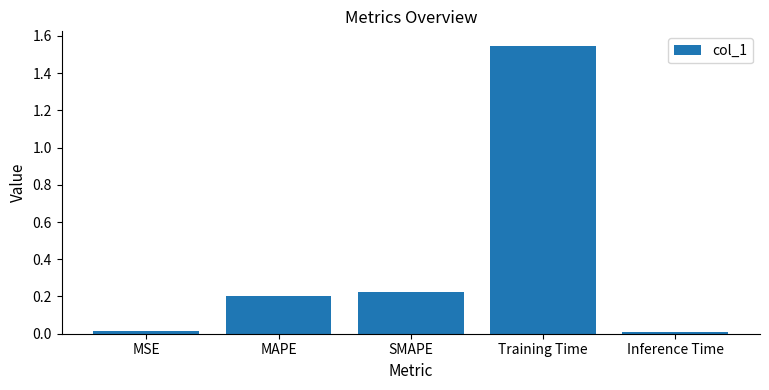

How many series are shown in this chart?

1